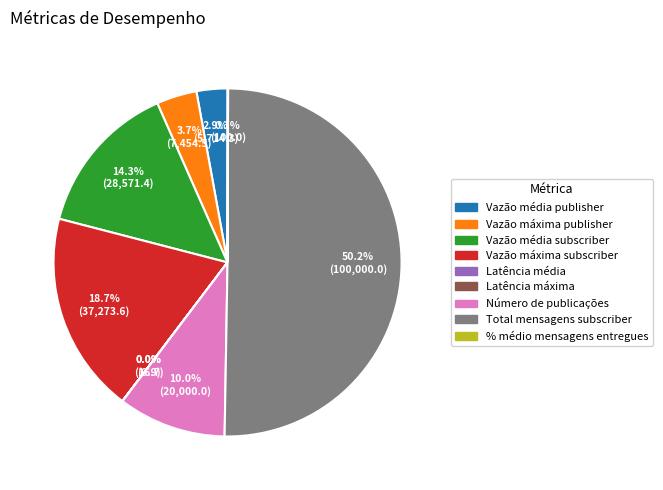

What is the majority slice?

Total mensagens subscriber